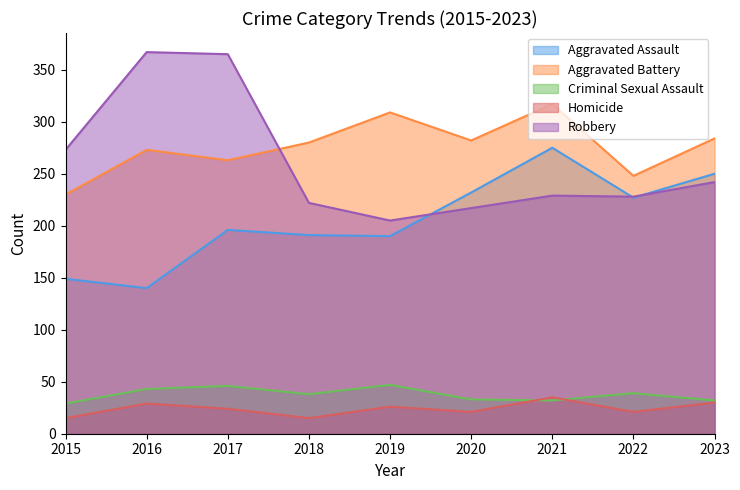

Where does the Aggravated Battery series first go above 280?

2019